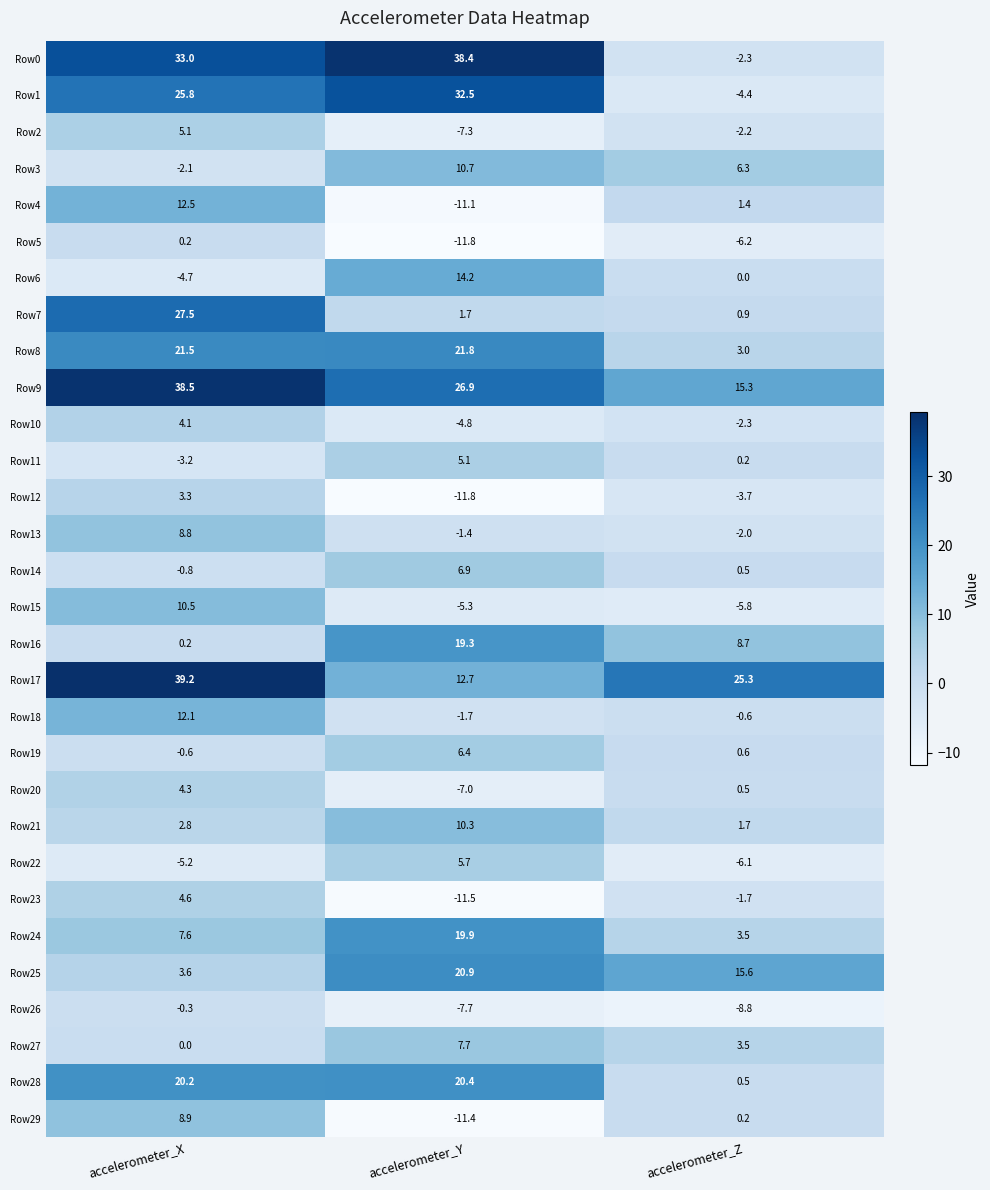

List the labels in order of Row0 value, smallest first.

accelerometer_Z, accelerometer_X, accelerometer_Y